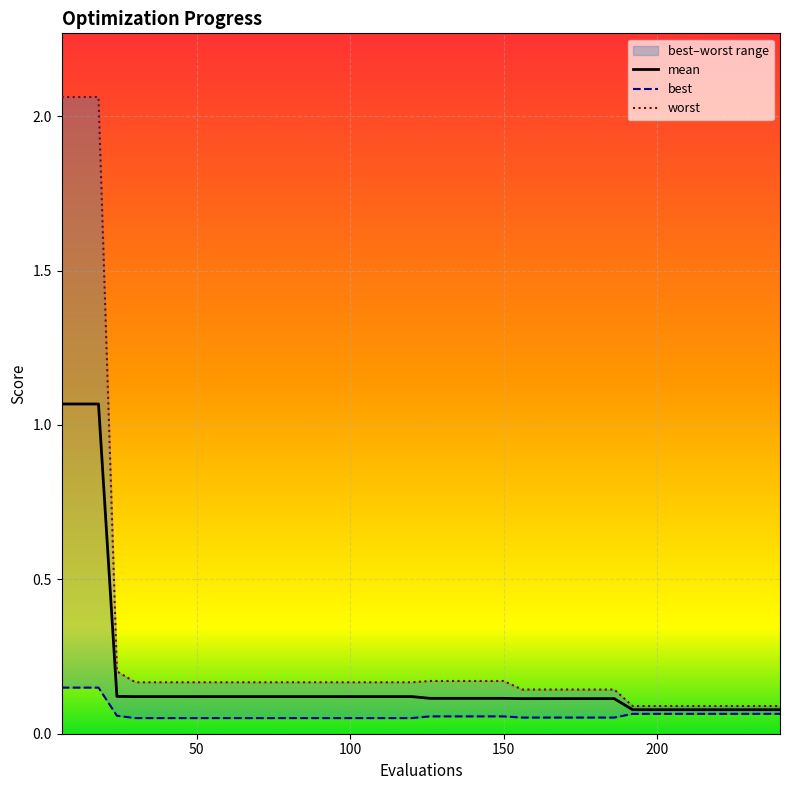

How many lines are shown in the chart?

3